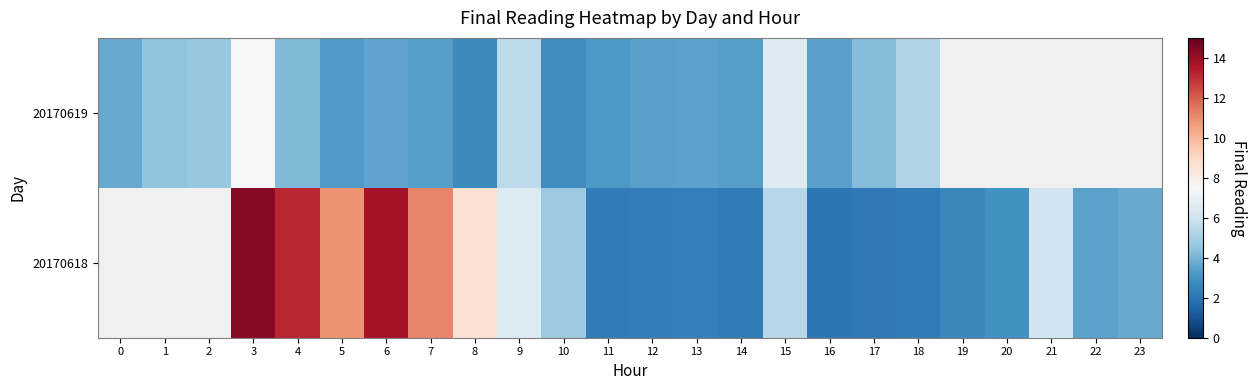

What is the maximum value shown in the chart?

14.3